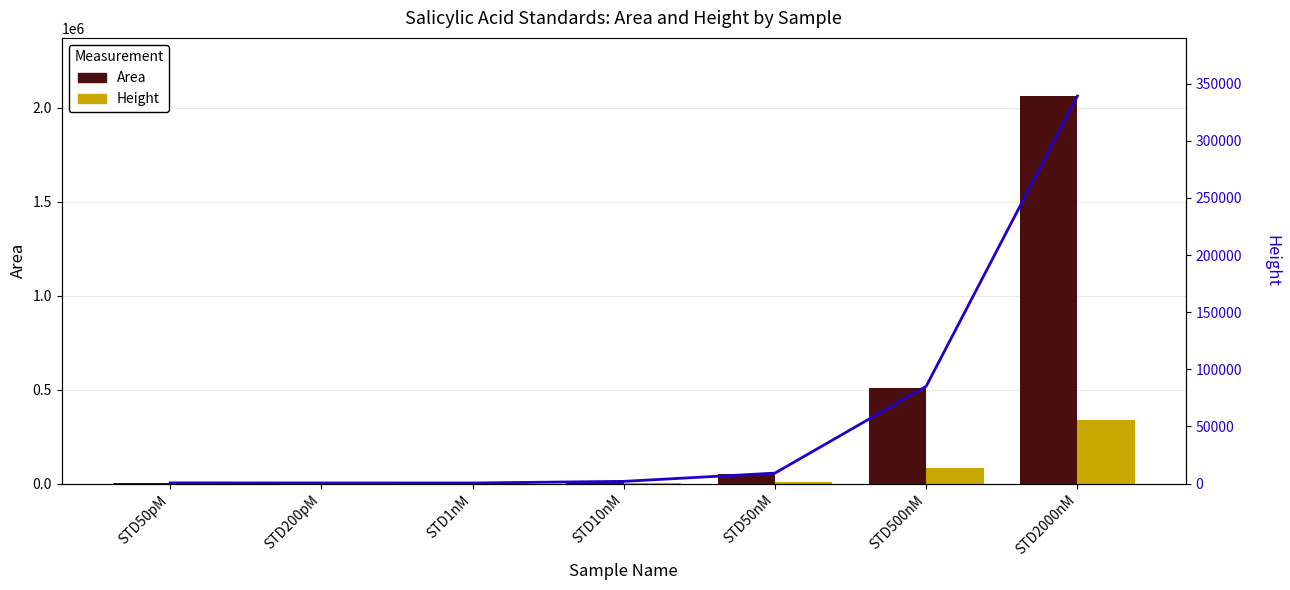

At which category is the sum across all series the highest?

STD2000nM